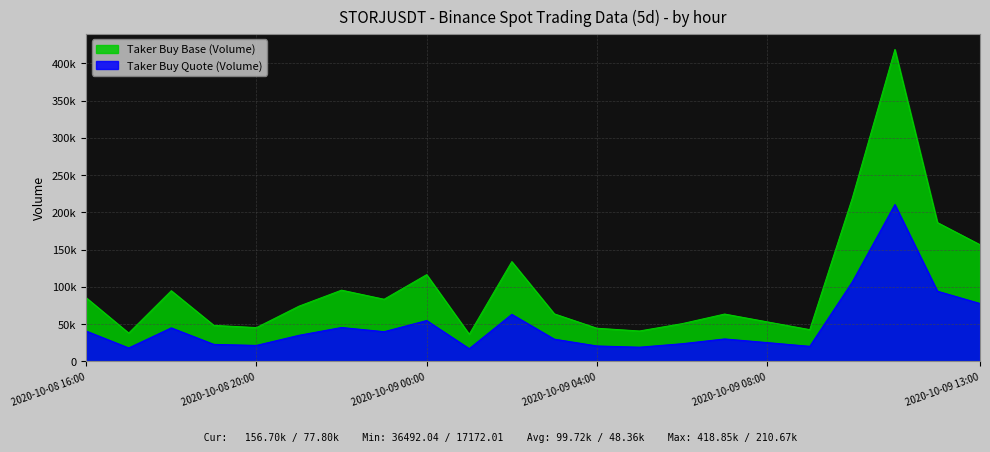

Is it true that Taker Buy Quote (Volume) equals 31304.4 at 2020-10-09 00:00?

False